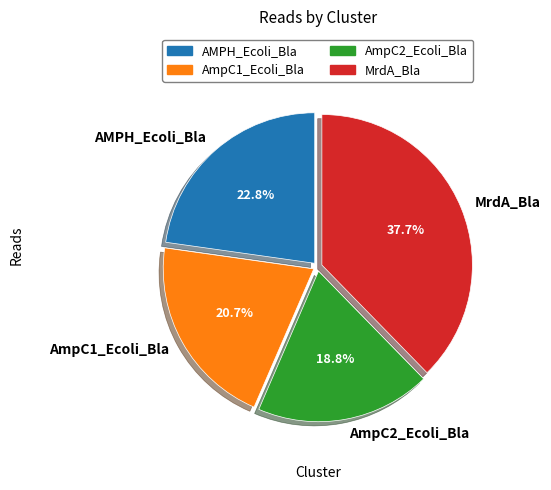

Does AMPH_Ecoli_Bla account for over 50% of the chart?

No